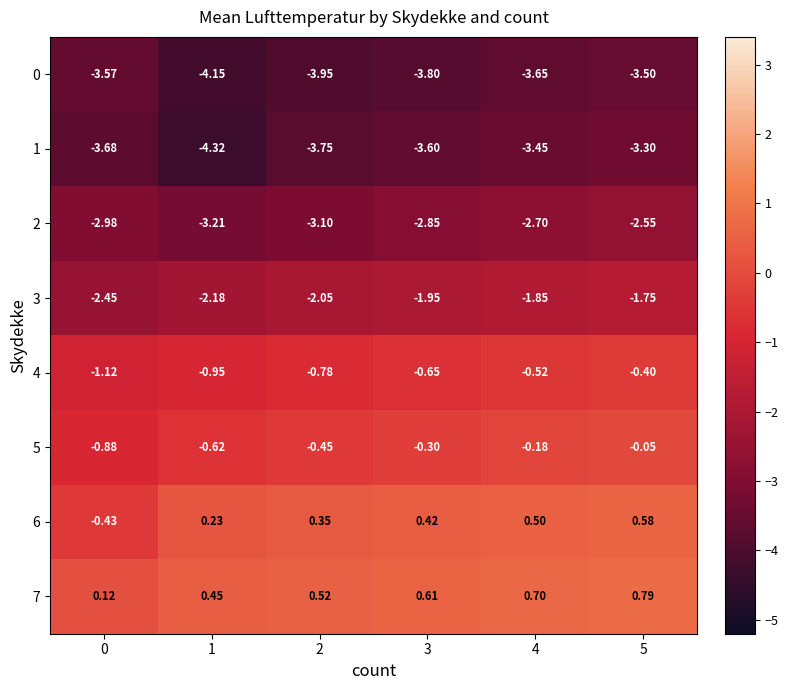

Is the value of 6 at 0 greater than the value of 5 at 4?

No